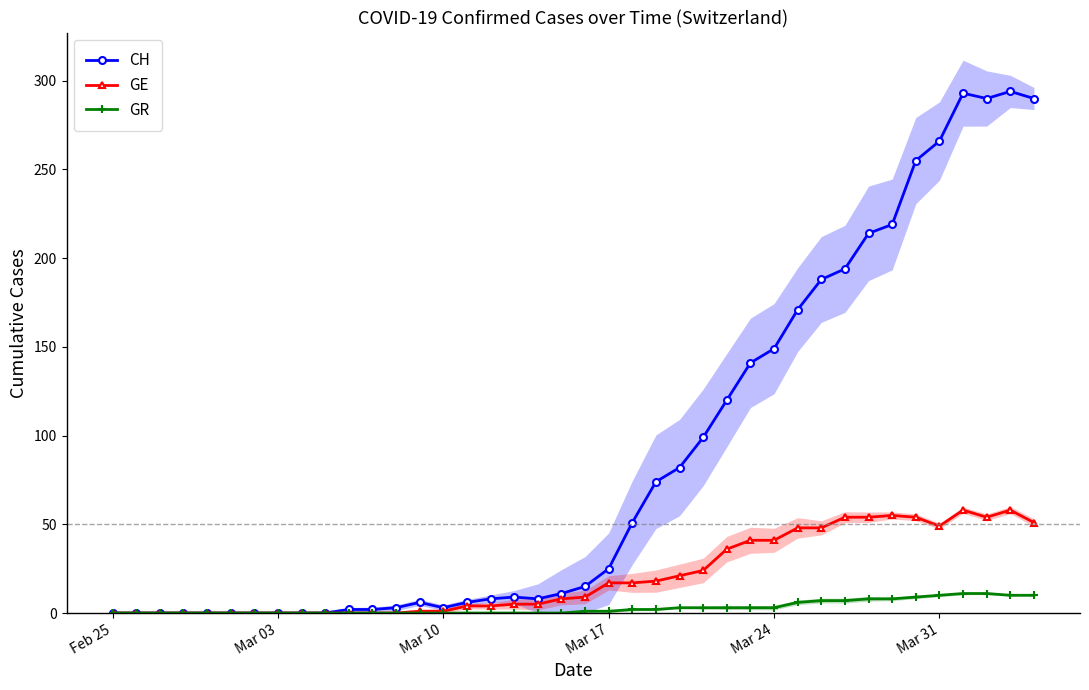

Is it true that GE equals 17 at Mar 17?

True